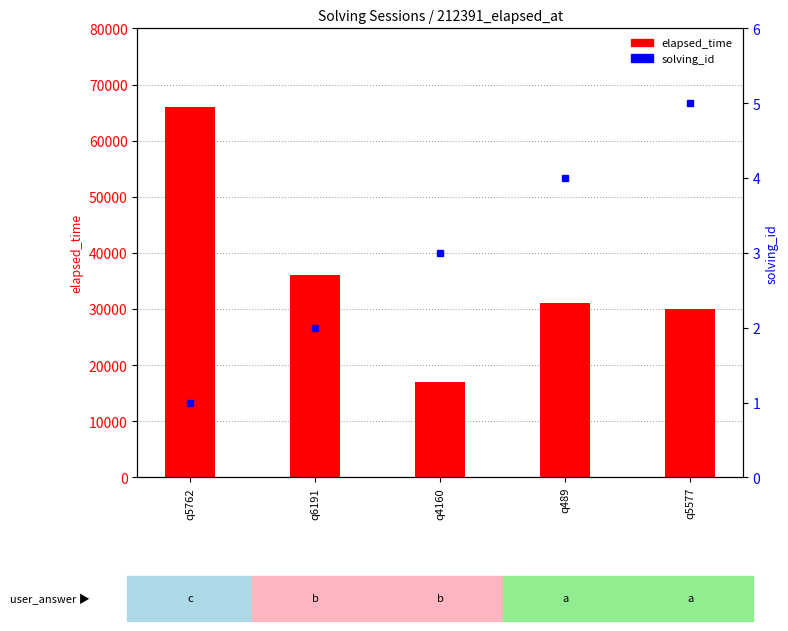

What is the sum of the elapsed_time values at q6191 and q5577?

66000